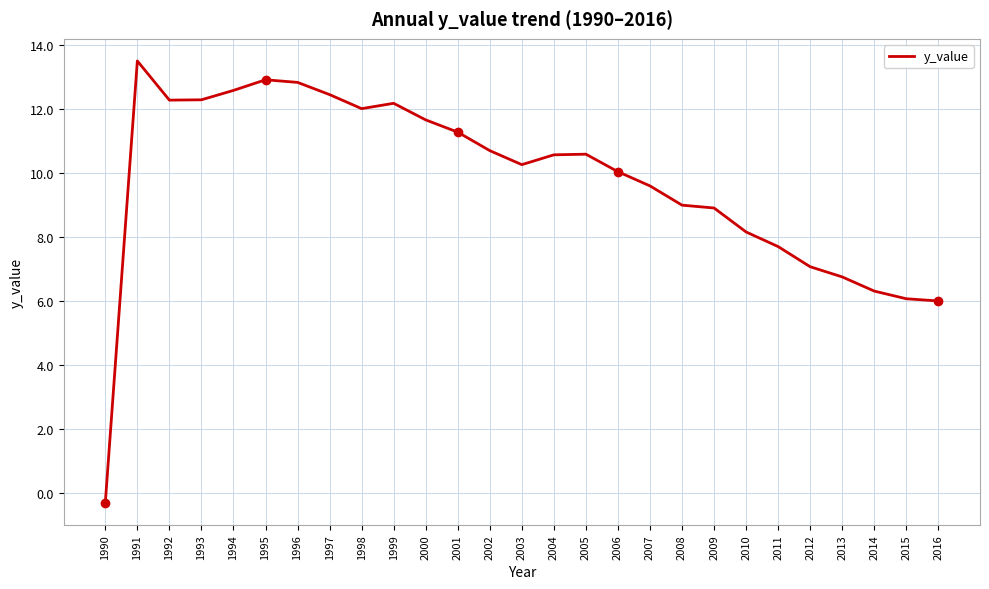

Is it true that the value at 1992 is 8.1?

False